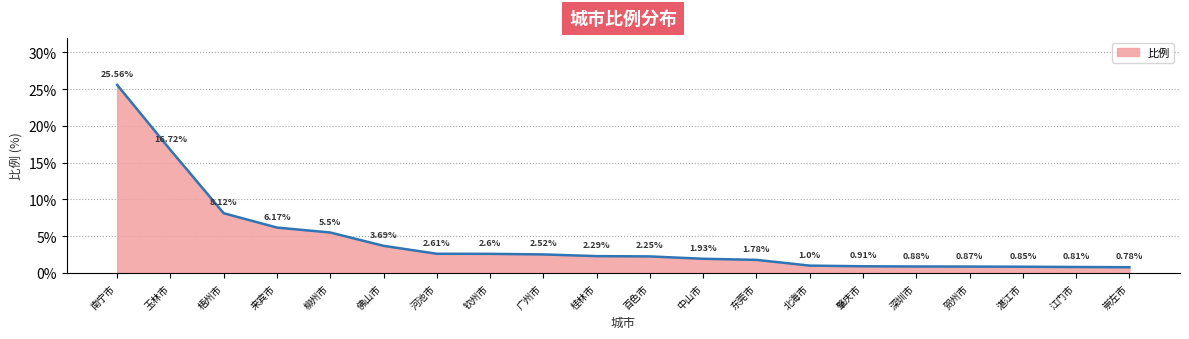

Which label corresponds to the smallest value in the chart?

崇左市